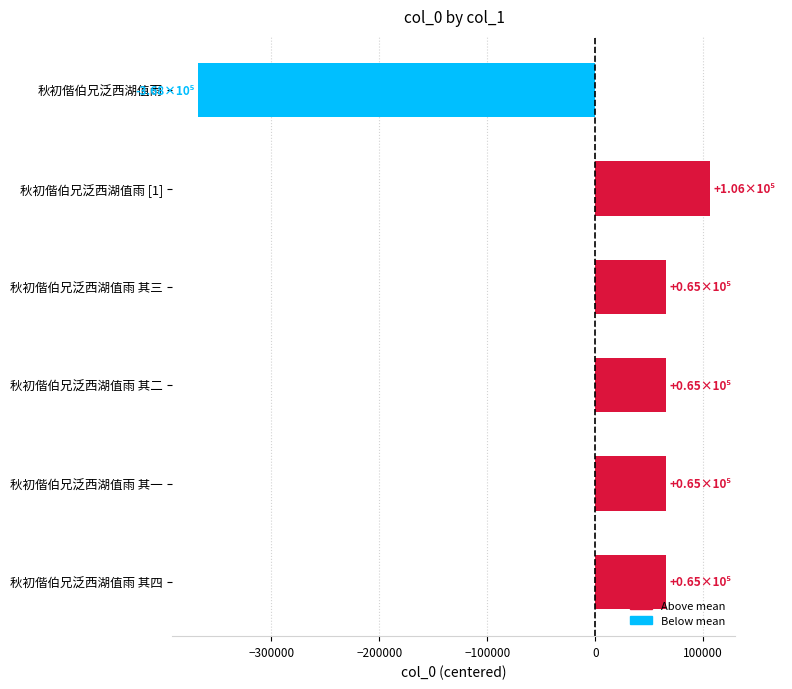

Is it true that the value at 秋初偕伯兄泛西湖值雨 其一 is 114052.1?

False